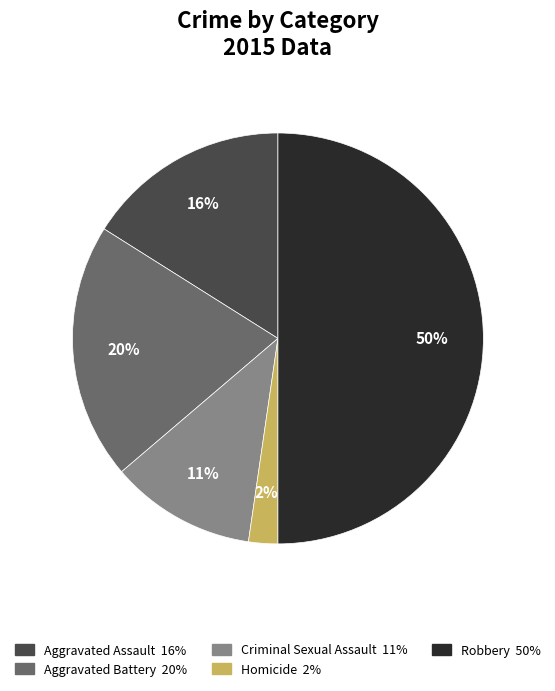

To the nearest percent, what is the combined percentage of Homicide and Aggravated Assault?

18%